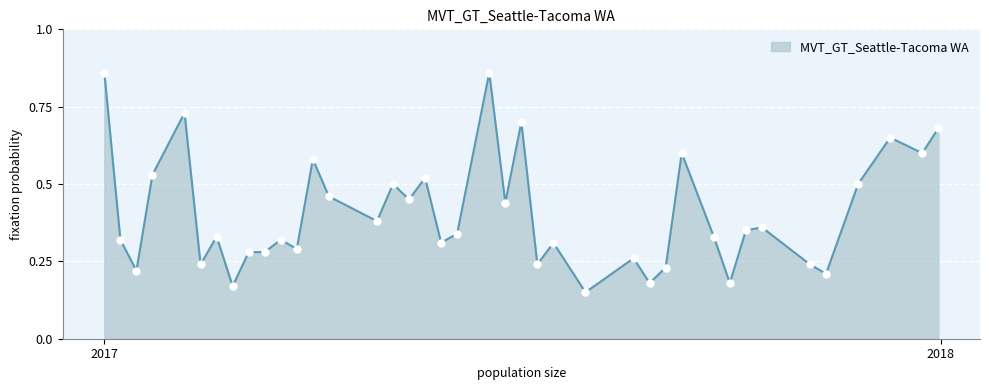

True or false: the data has more than 1 interior local peaks.

True